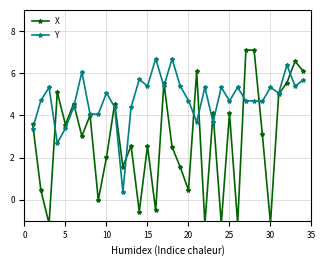

Which series has the widest spread of values?

X